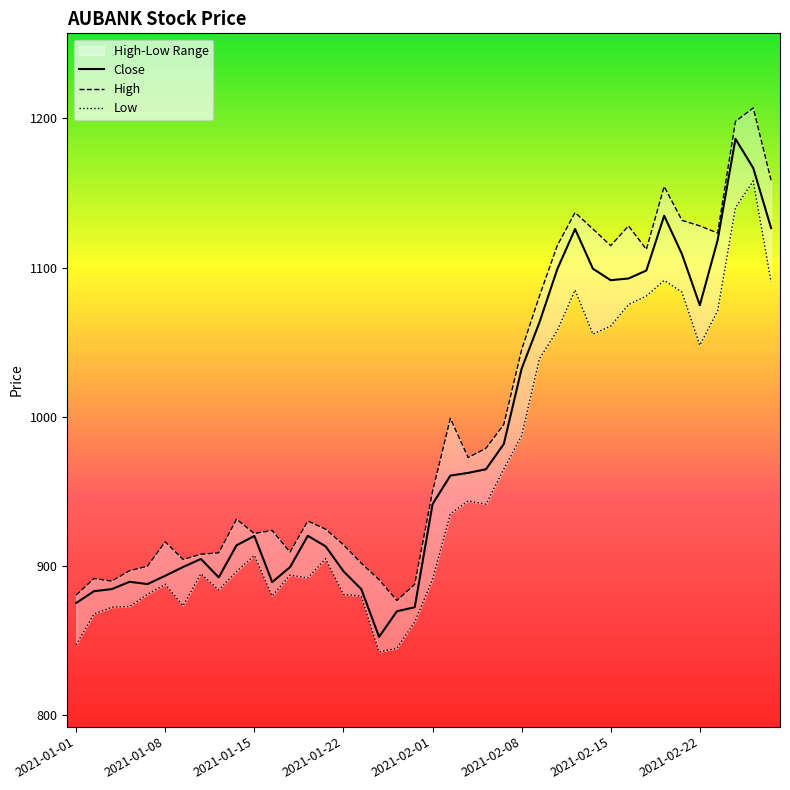

How many data points in Low are above 907?

20